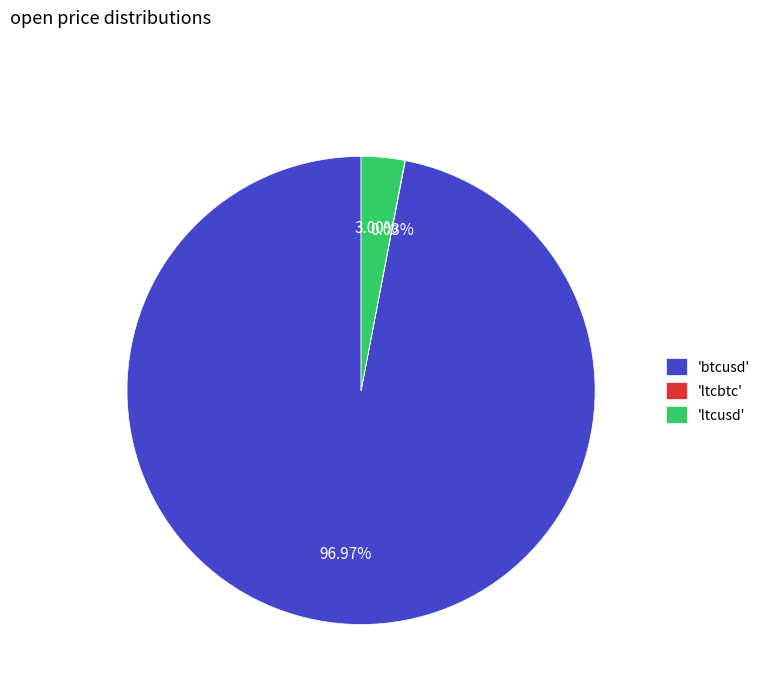

Approximately how many times larger is the value at 'btcusd' compared to 'ltcusd'?

32.3